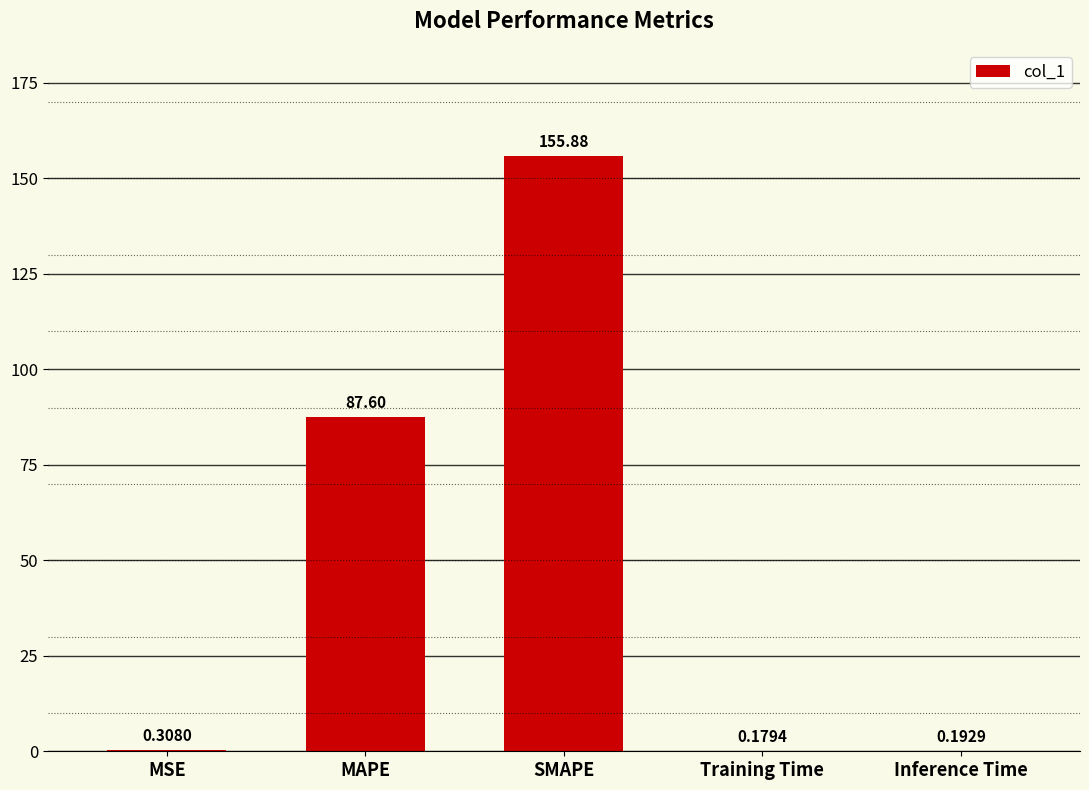

What is the difference between the values at MSE and SMAPE?

155.6